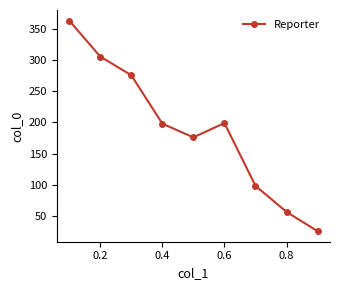

True or false: there are more than 1 points higher than both neighbors.

False